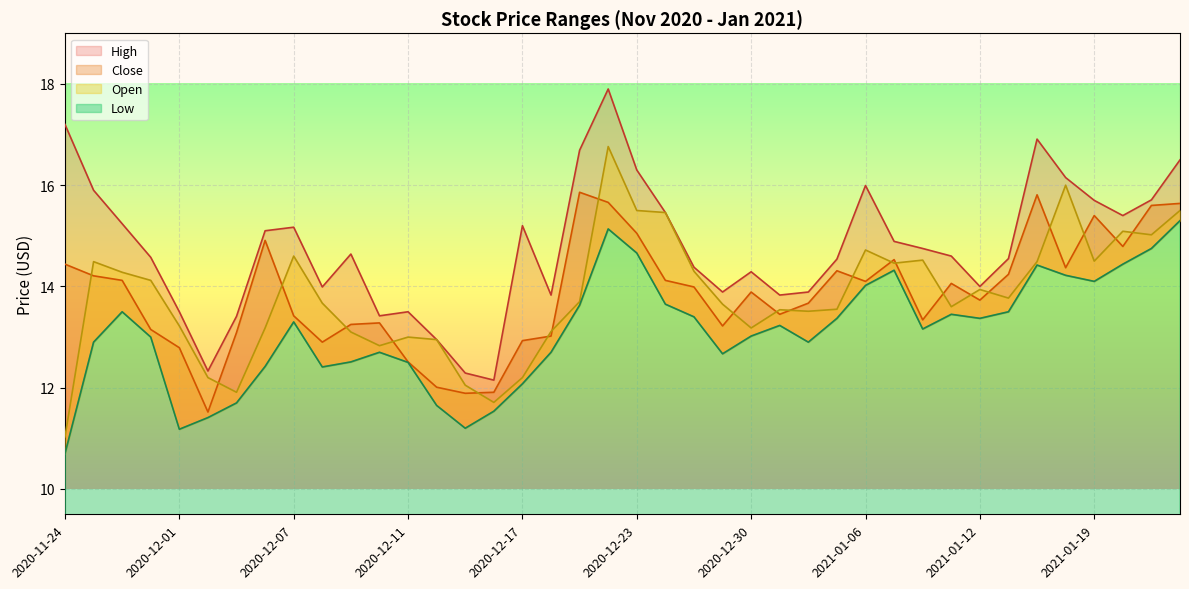

How many data points in Low are above 13?

22